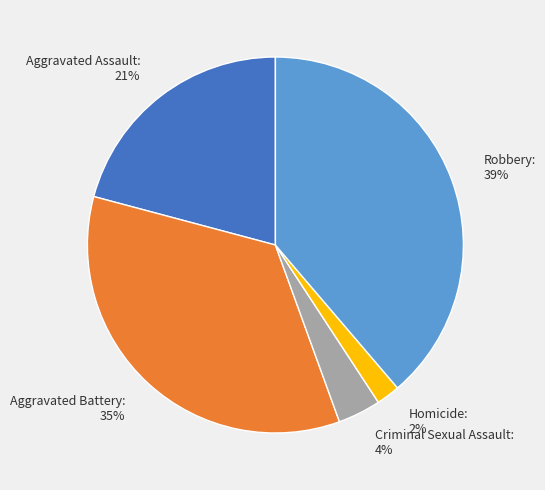

Combined, do Robbery and Homicide account for over 50%?

No